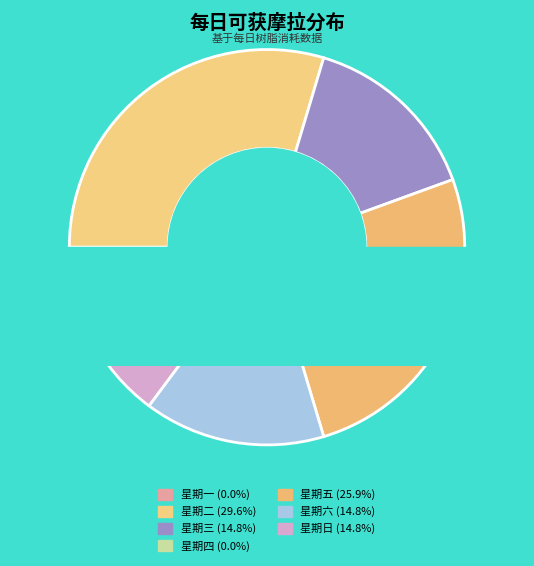

Does 星期三 represent more than half of the total?

No